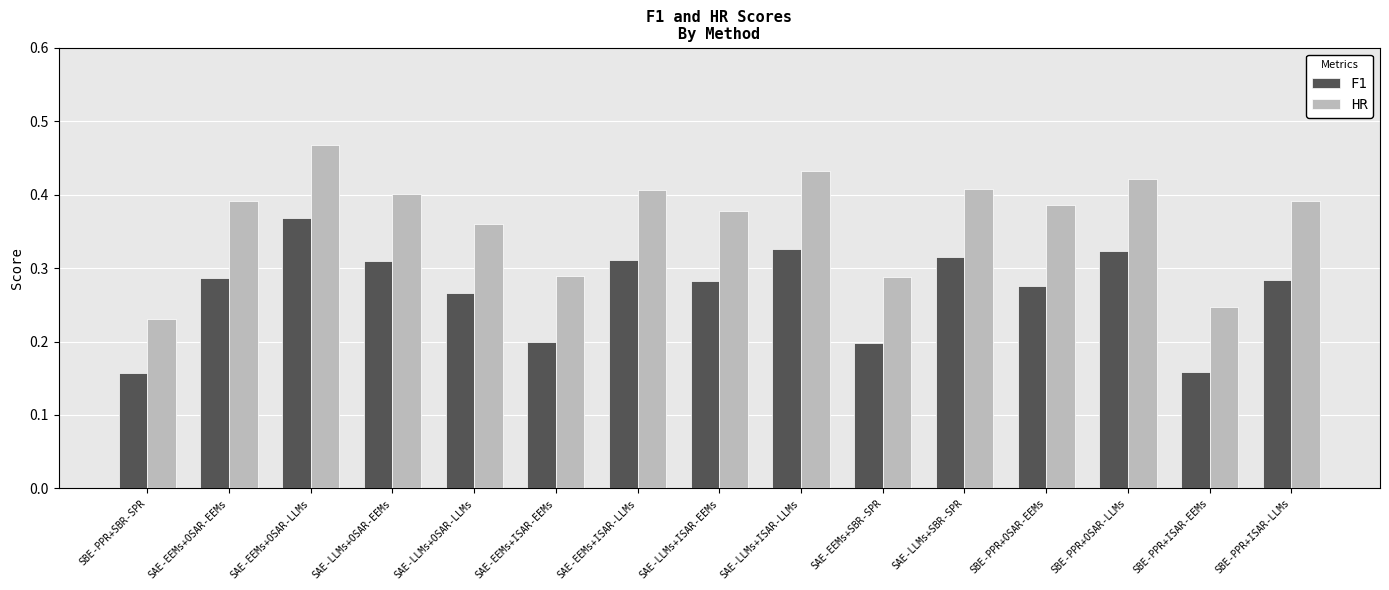

How many F1 values are between 0 and 1?

15